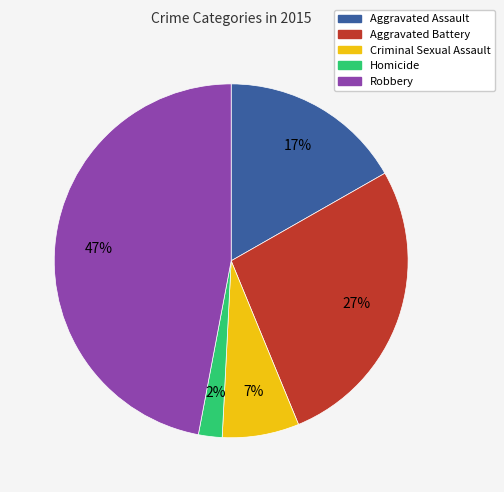

Count the number of slices in the pie.

5